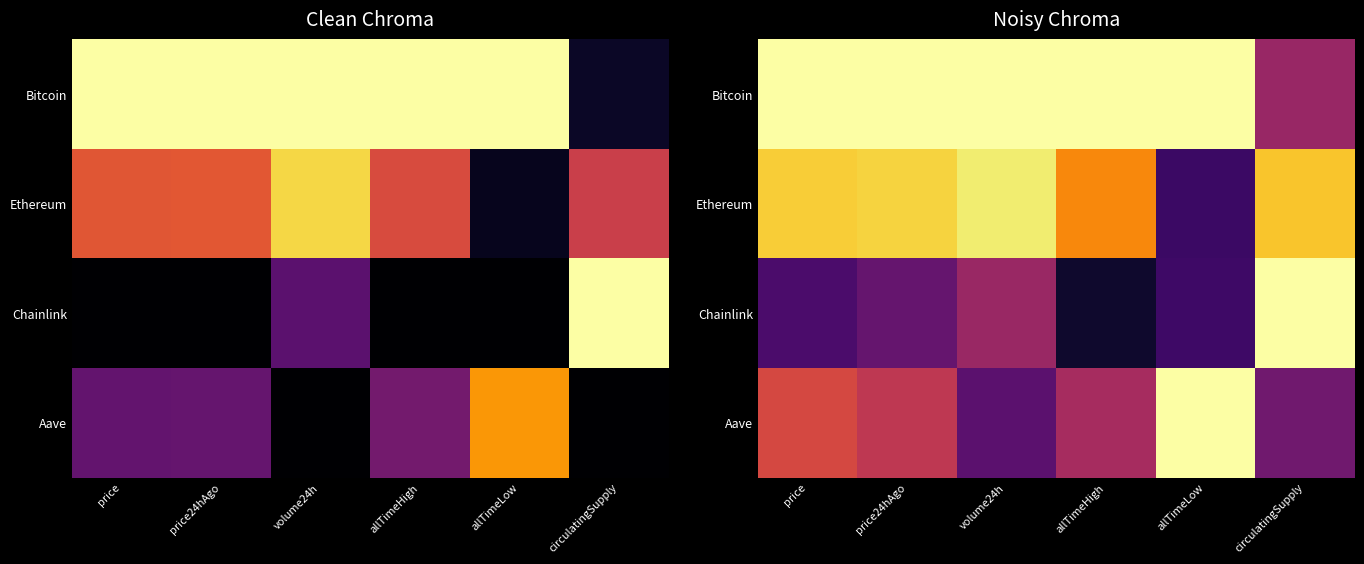

What is the maximum value shown in the chart?

1.0